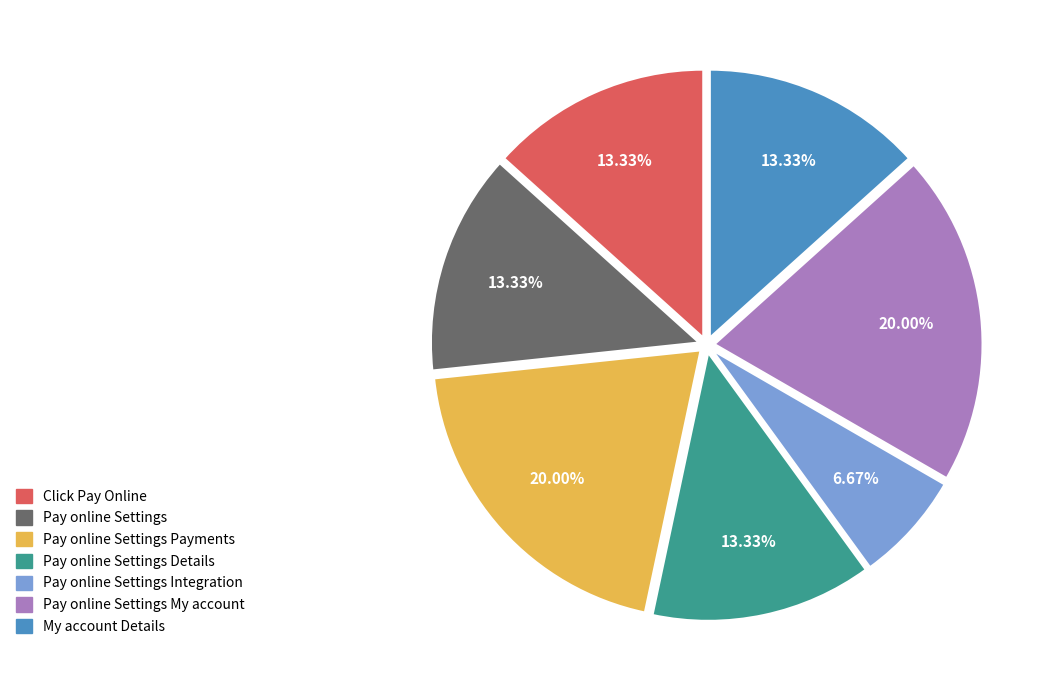

How many slices are in this pie chart?

7